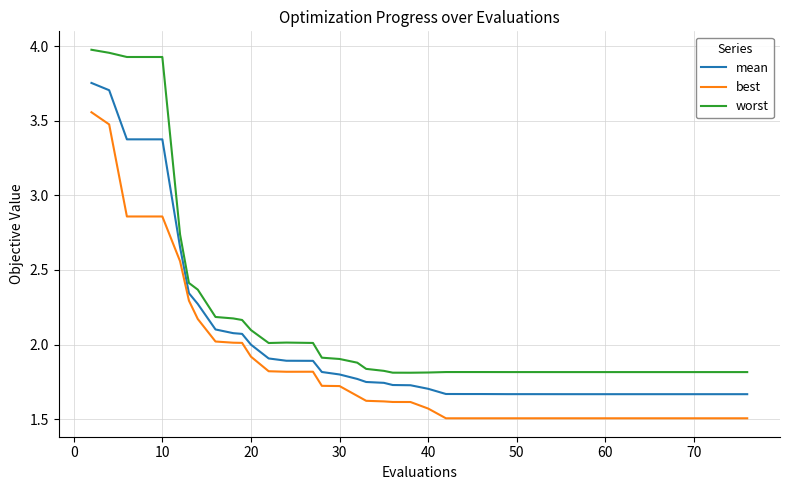

Which series has the largest total across all categories?

worst